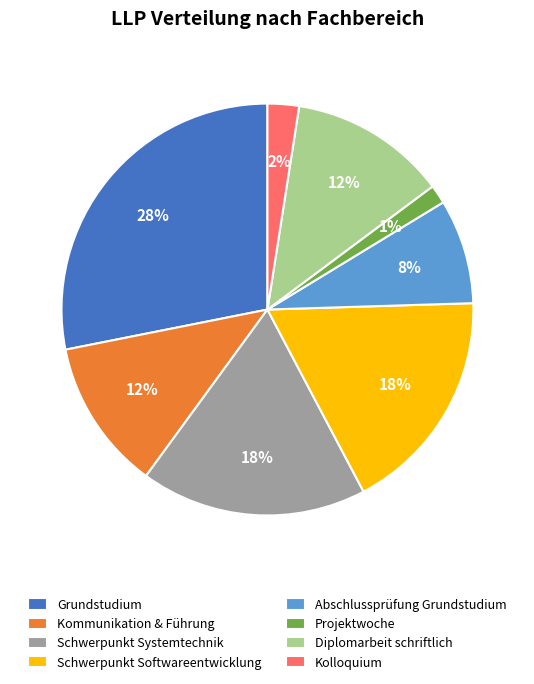

Is it true that Schwerpunkt Softwareentwicklung is 28% of the pie?

False